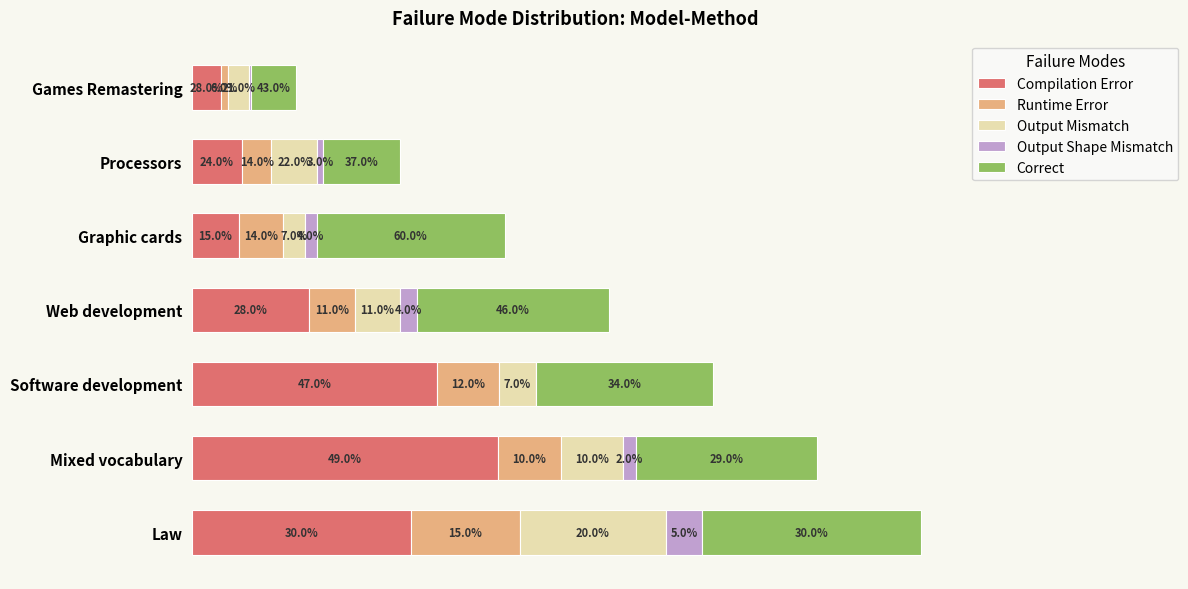

What are all the series names shown in the legend?

Compilation Error, Runtime Error, Output Mismatch, Output Shape Mismatch, Correct